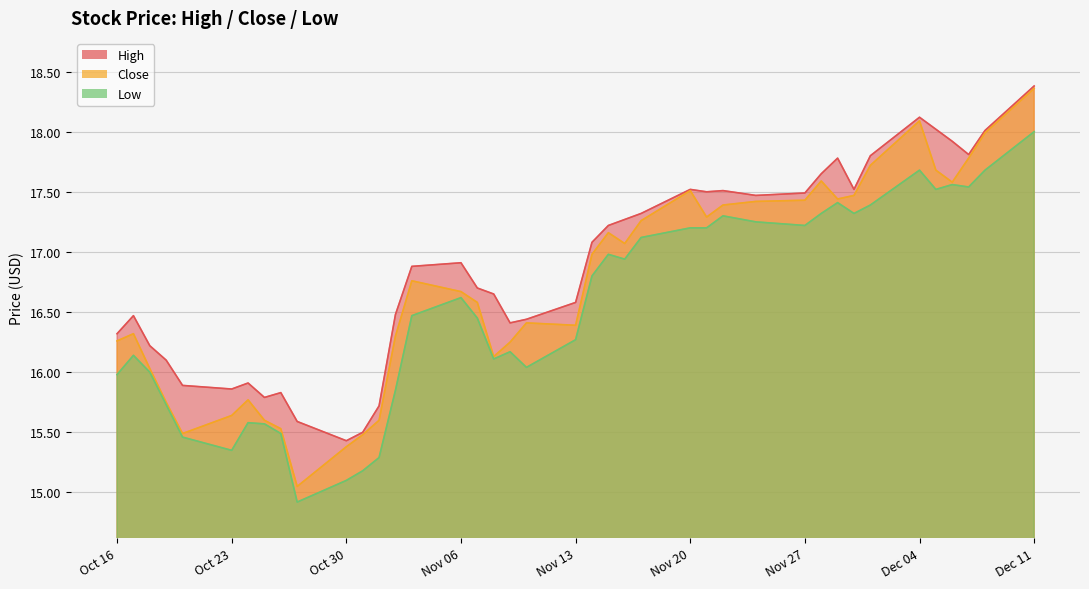

What is the label of the 33rd point from the left?

2023-11-30